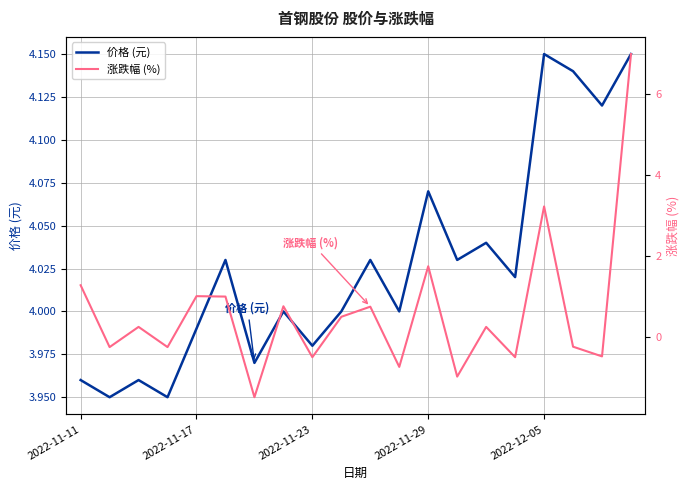

Which series has the largest total across all categories?

价格 (元)